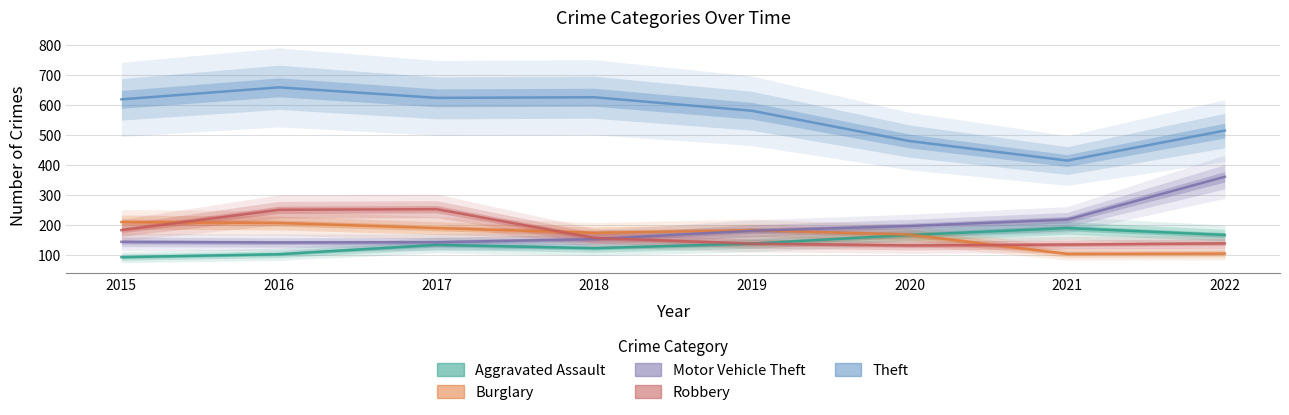

Which category has the lowest value across all series?

2015